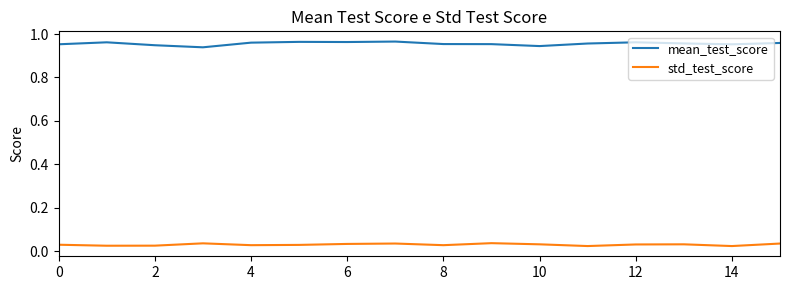

What are all the series names shown in the legend?

mean_test_score, std_test_score